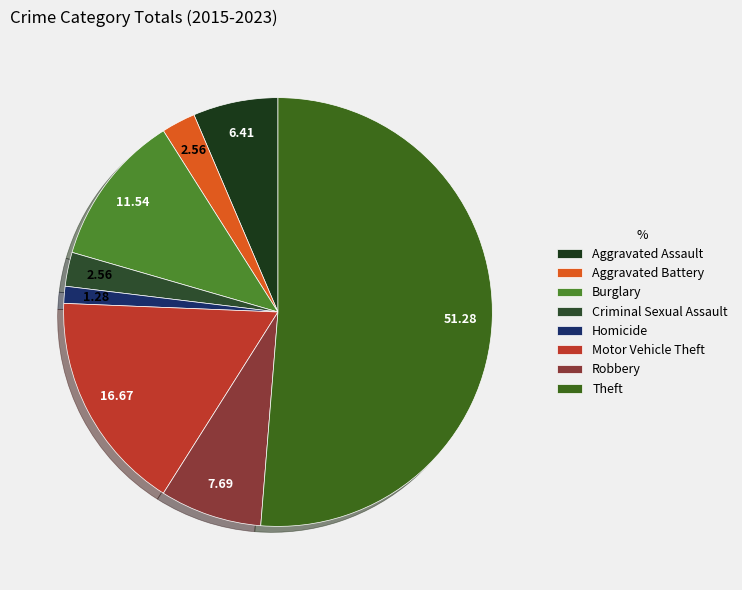

Which category has the smallest portion of the pie?

Homicide